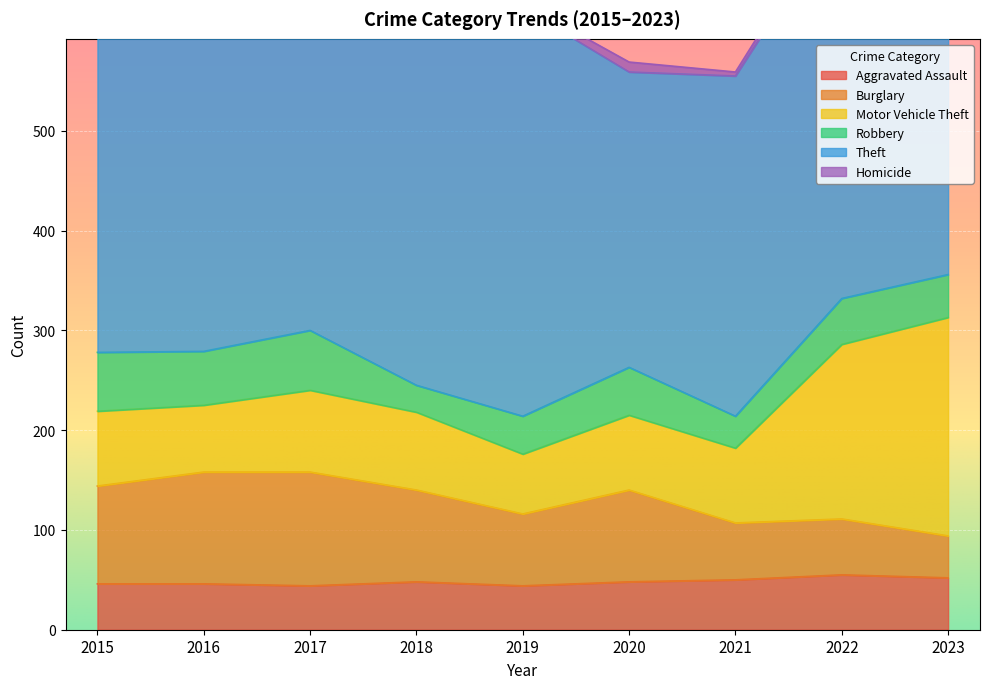

At which category is the sum across all series the highest?

2017